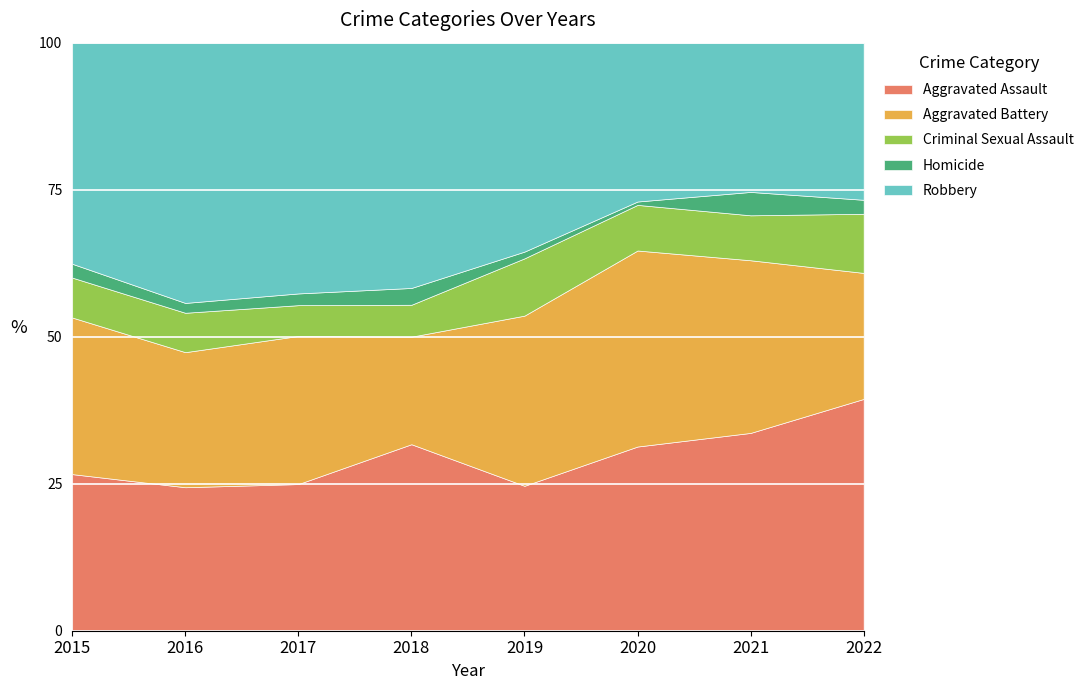

What is the highest value of the Aggravated Assault series?

39.4